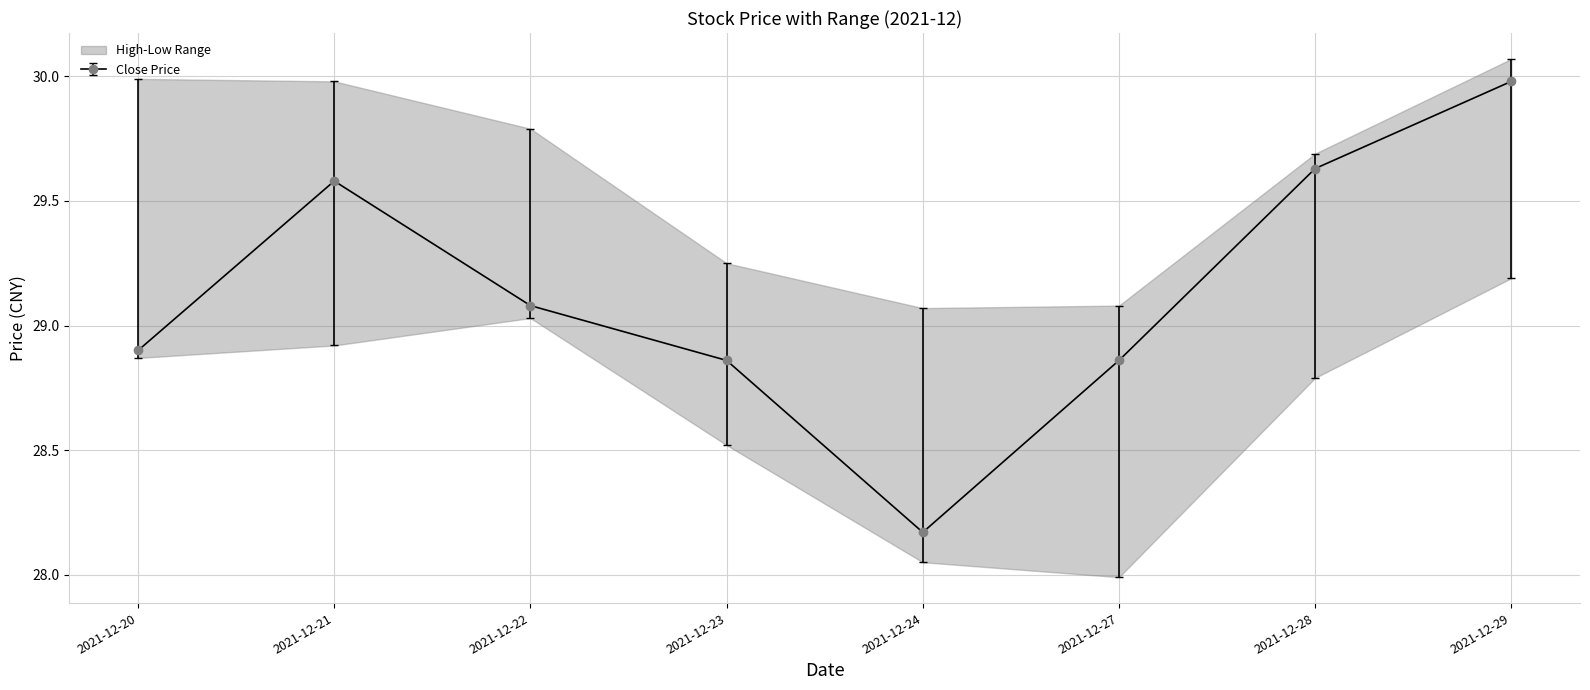

What is the total value across all series at 2021-12-28?

88.1